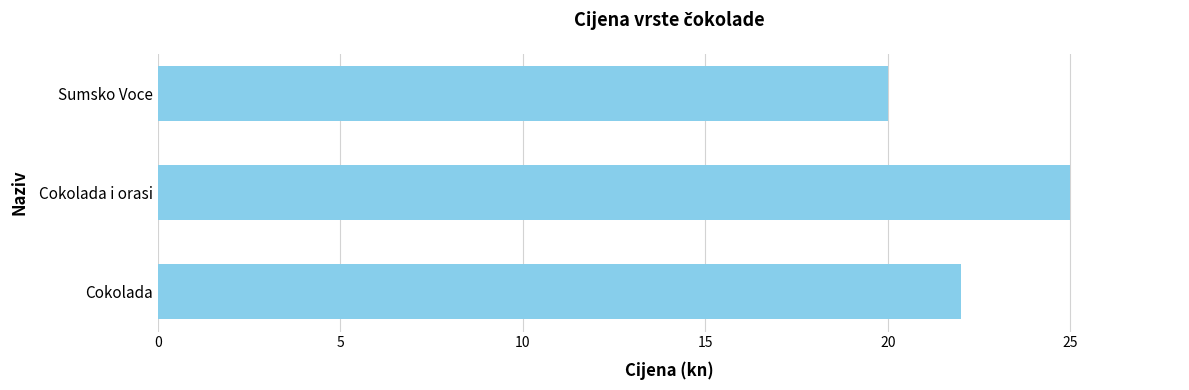

Is it true that the value at Cokolada i orasi is 25?

True